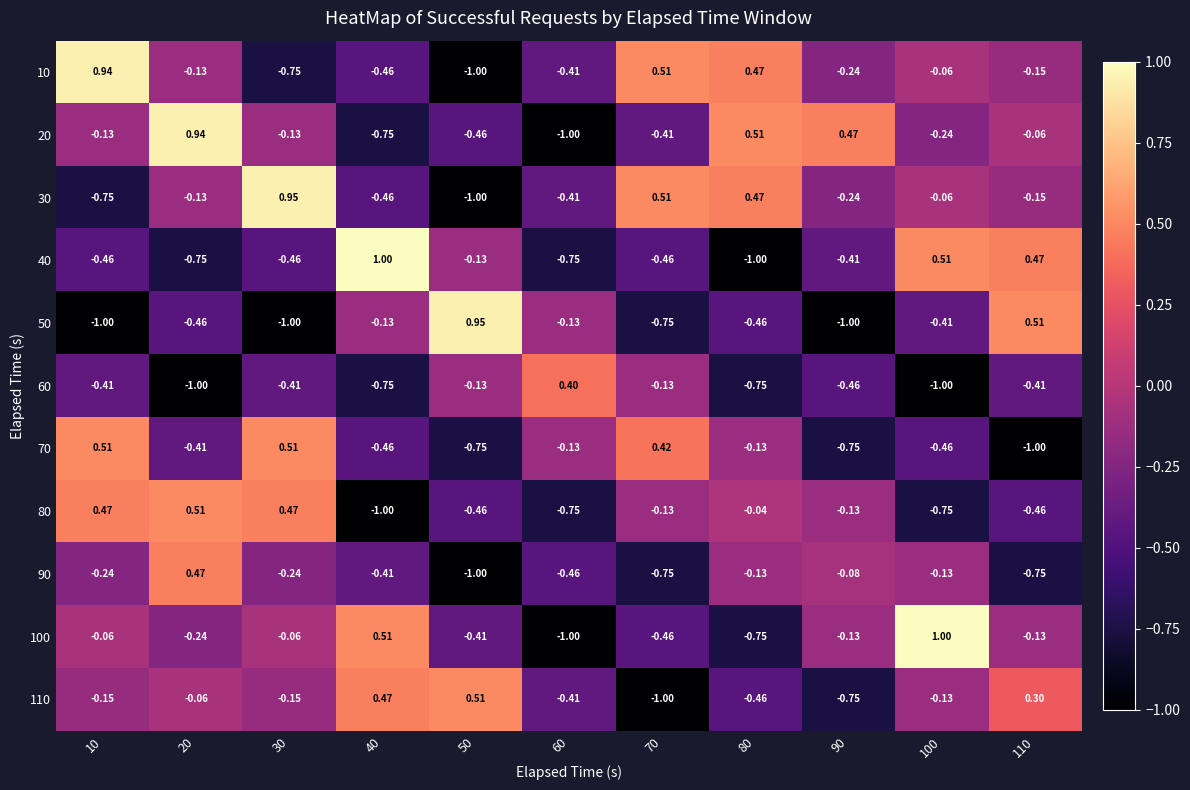

Is the value of 10 at 50 greater than the value of 20 at 50?

No